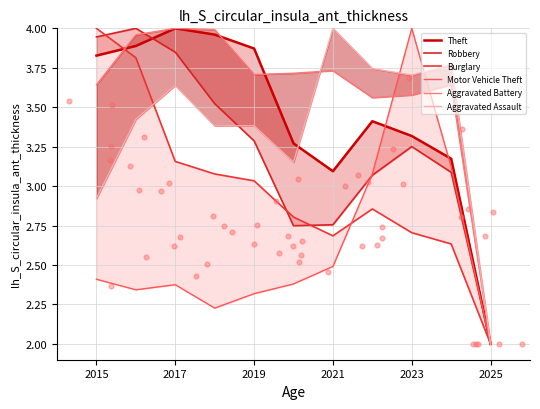

Which series has the largest total across all categories?

Aggravated Battery